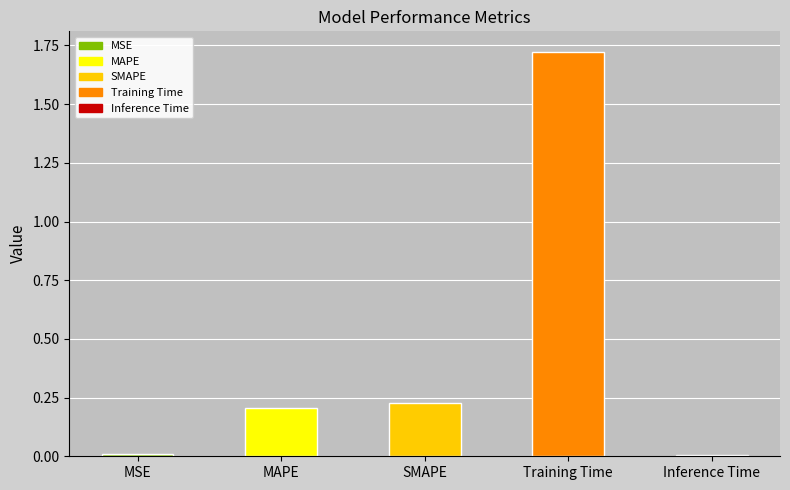

Which label corresponds to the largest value in the chart?

Training Time